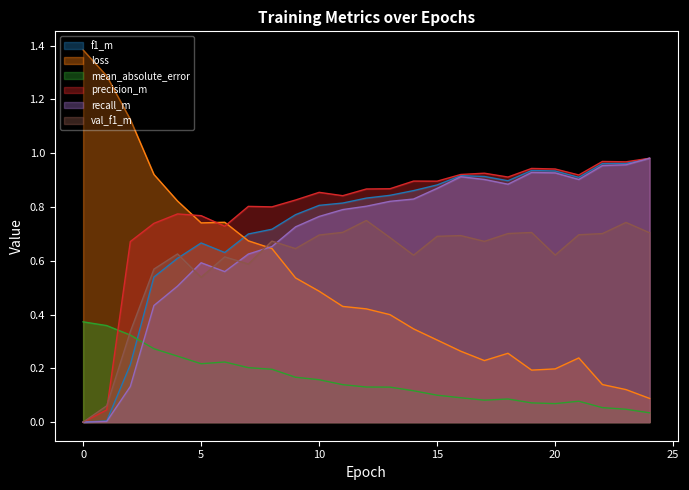

True or false: mean_absolute_error has more than 0 interior local peaks.

True